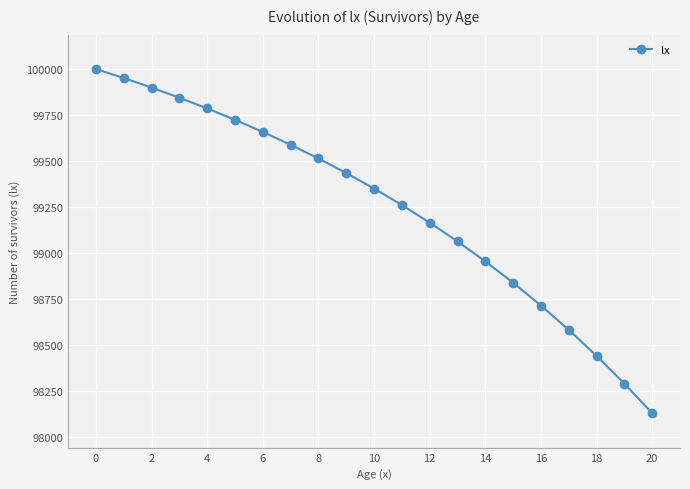

What is the value of the 16th point from the left?

98837.7